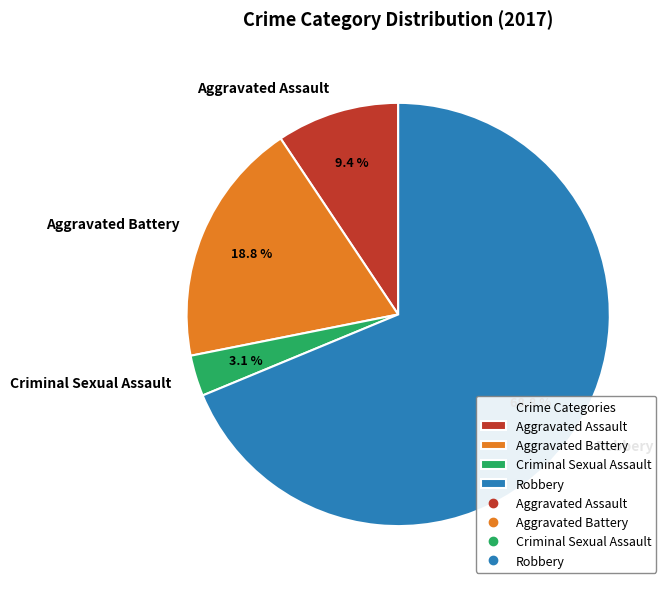

To the nearest percent, what is the difference between the largest and smallest slice percentages?

66%